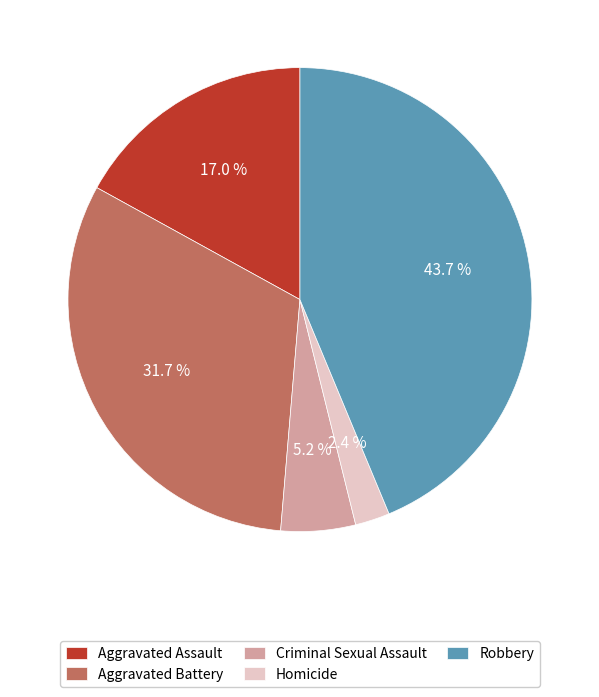

Between Homicide and Robbery, which is larger?

Robbery